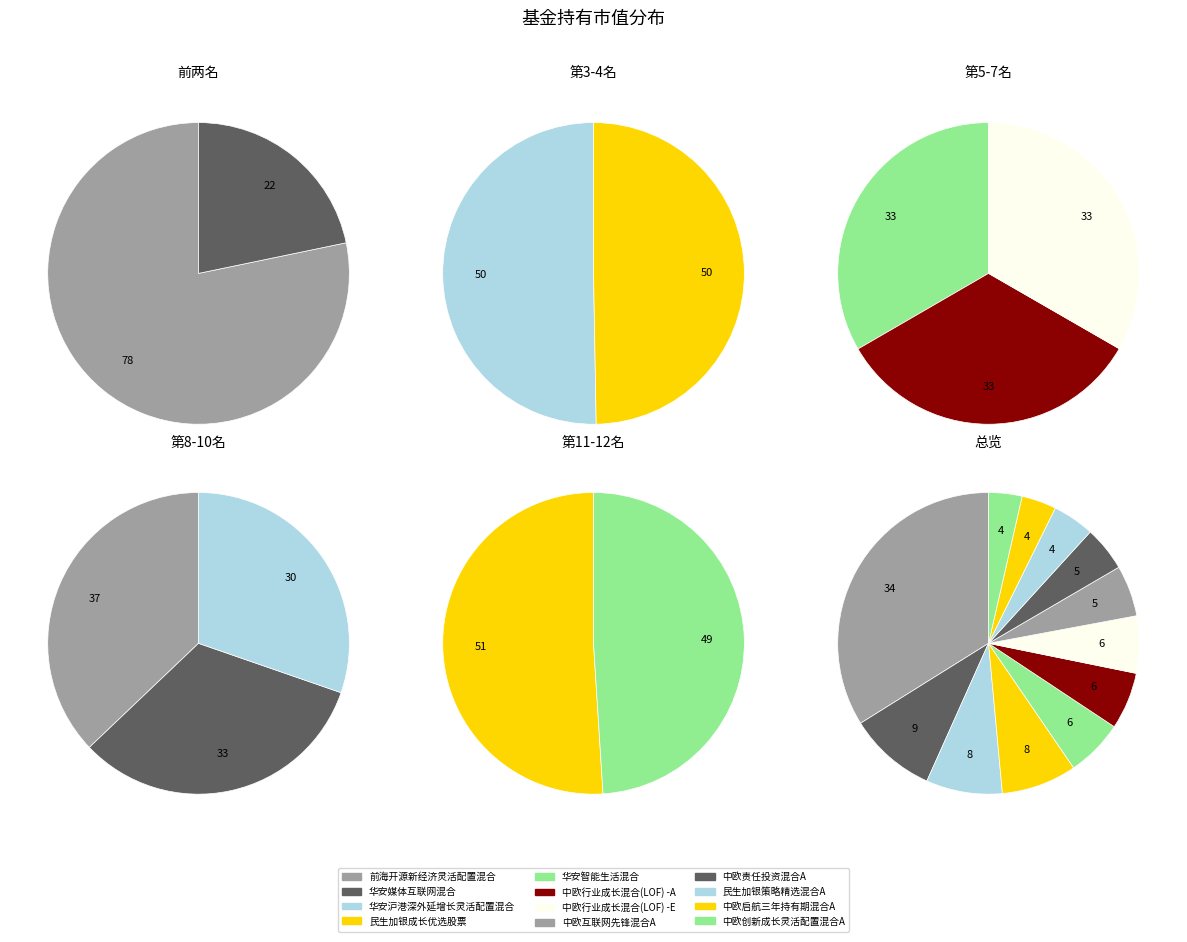

Do 中欧行业成长混合(LOF) -E and 民生加银成长优选股票 together represent more than half of the pie?

No